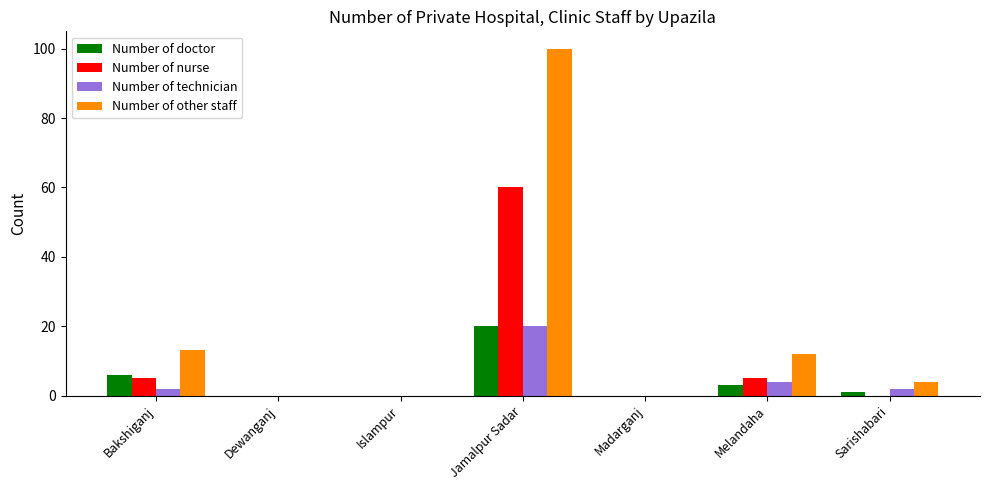

What is the sum of all Number of other staff values?

129